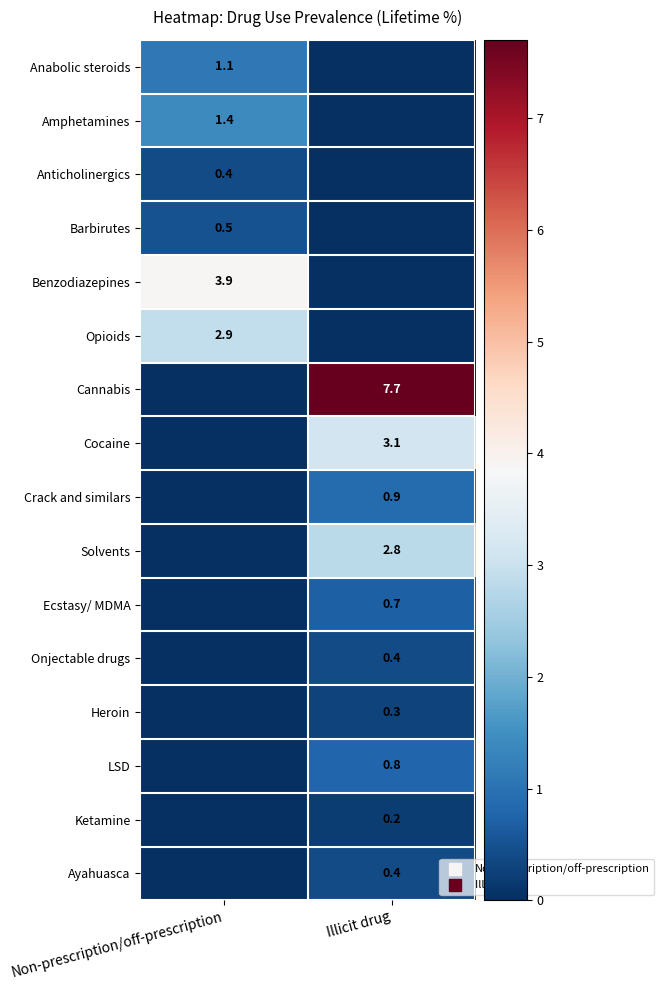

Is the value of Cocaine at Illicit drug greater than the value of Cannabis at Illicit drug?

No